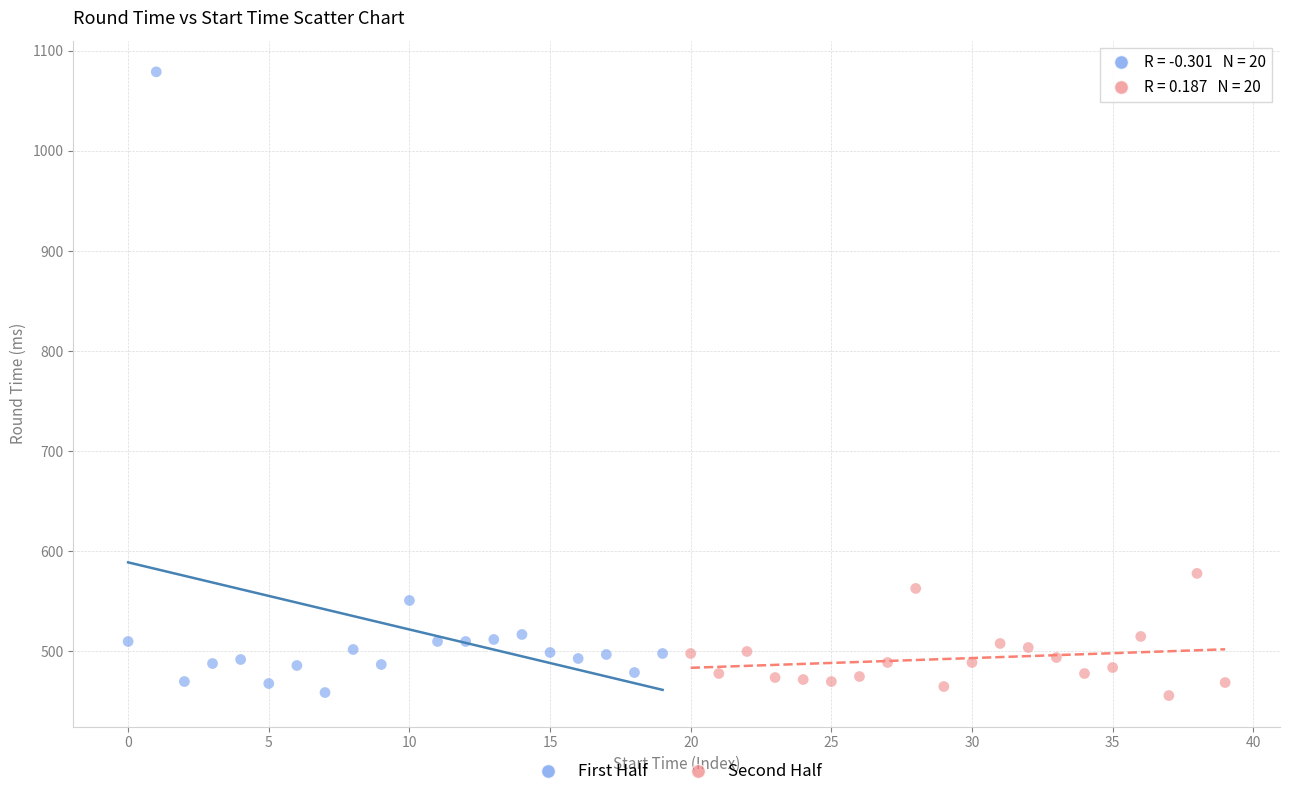

Which series reaches the maximum Y coordinate?

First Half